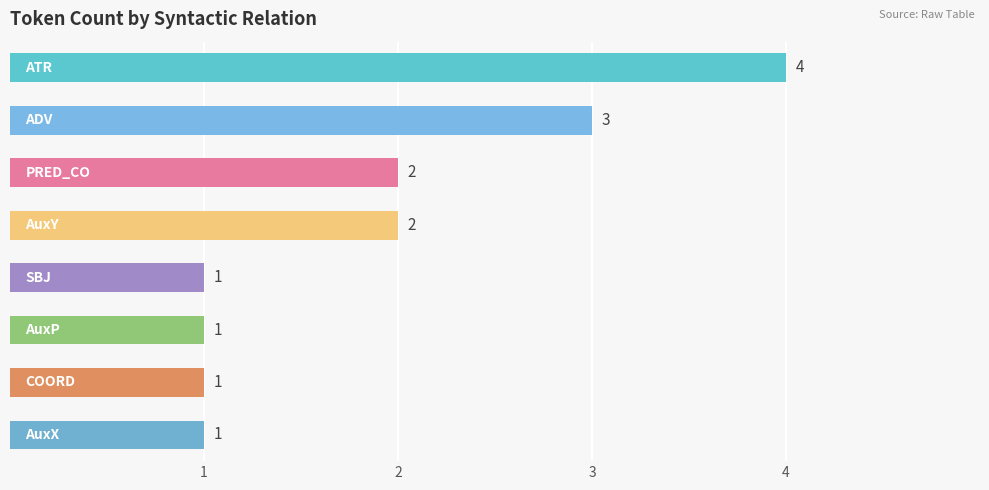

What is the sum of all values?

15